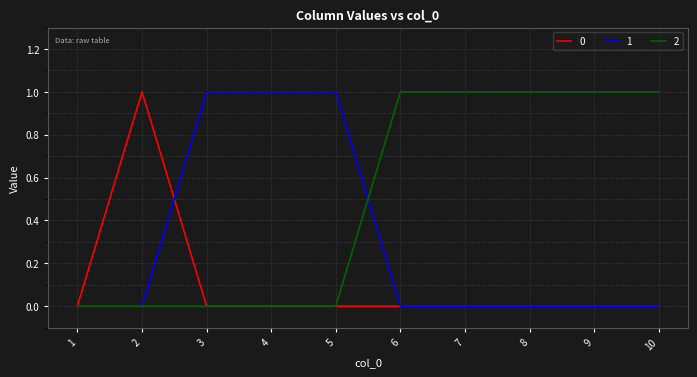

True or false: 0 has a value of 0 at 3.

True